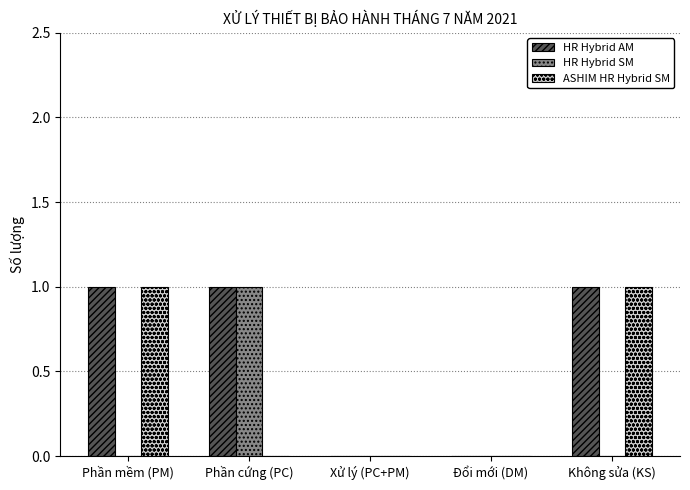

Reading left to right, transcribe all the data shown in this chart.

HR Hybrid AM: Phần mềm (PM)=1	Phần cứng (PC)=1	Xử lý (PC+PM)=0	Đổi mới (DM)=0	Không sửa (KS)=1
HR Hybrid SM: Phần mềm (PM)=0	Phần cứng (PC)=1	Xử lý (PC+PM)=0	Đổi mới (DM)=0	Không sửa (KS)=0
ASHIM HR Hybrid SM: Phần mềm (PM)=1	Phần cứng (PC)=0	Xử lý (PC+PM)=0	Đổi mới (DM)=0	Không sửa (KS)=1